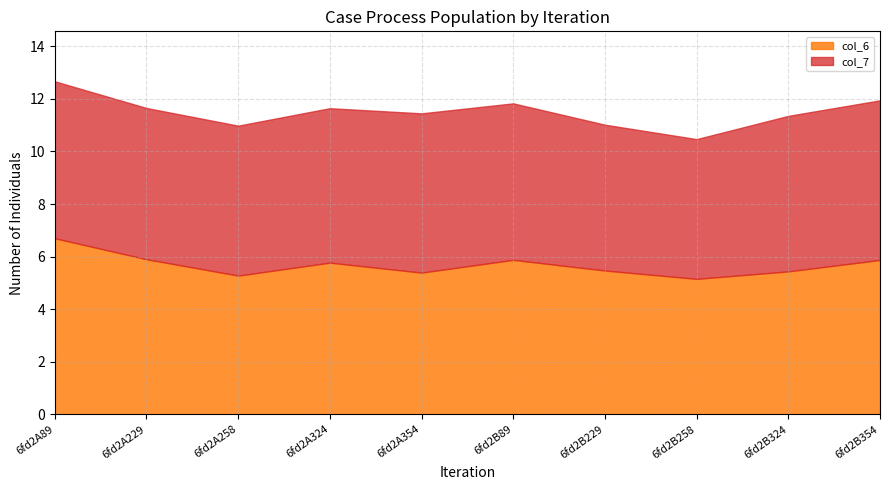

Which series has the widest spread of values?

col_6